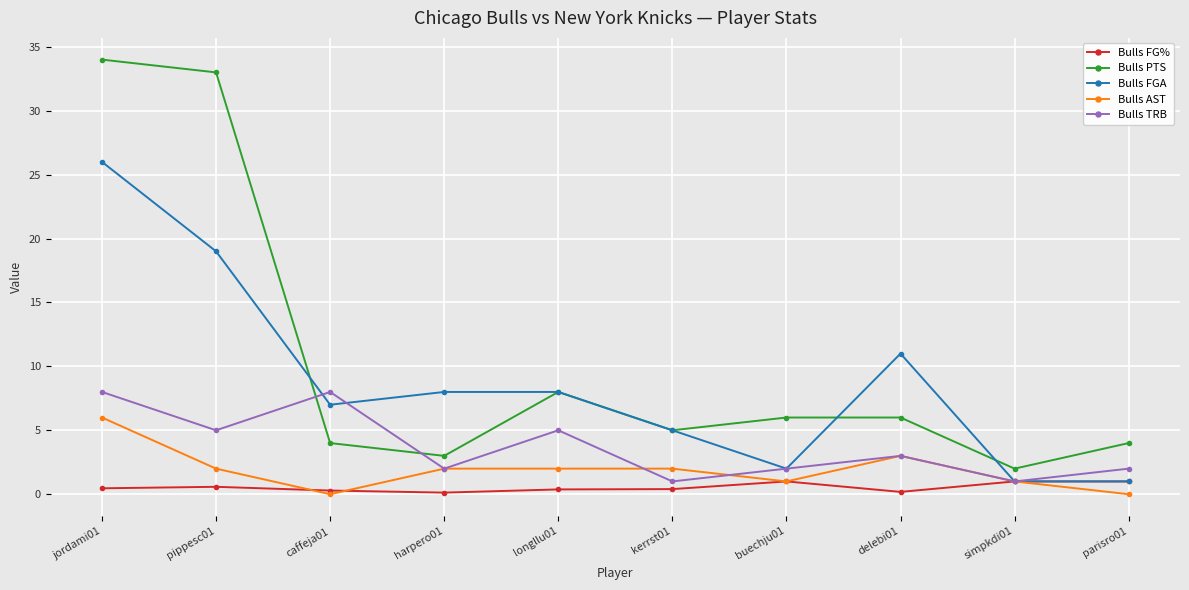

How many values in the Bulls FGA series are below 8?

5